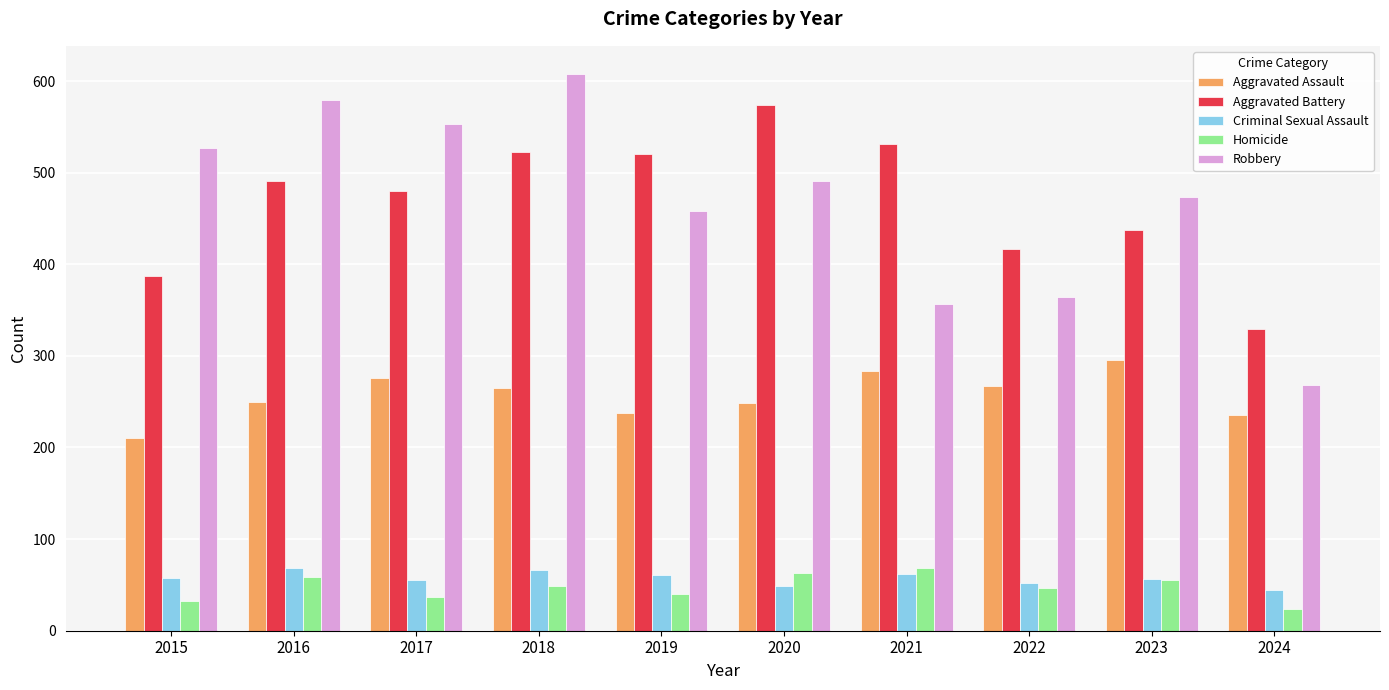

At which category does the chart reach its minimum across all series?

2024